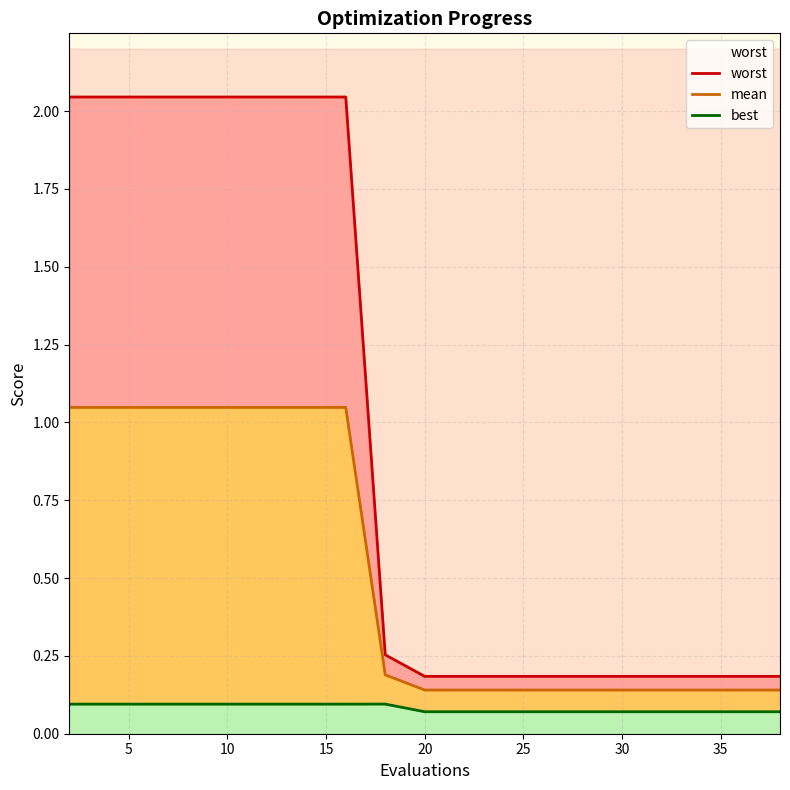

What is the difference between the maximum and minimum values in the mean series?

0.9